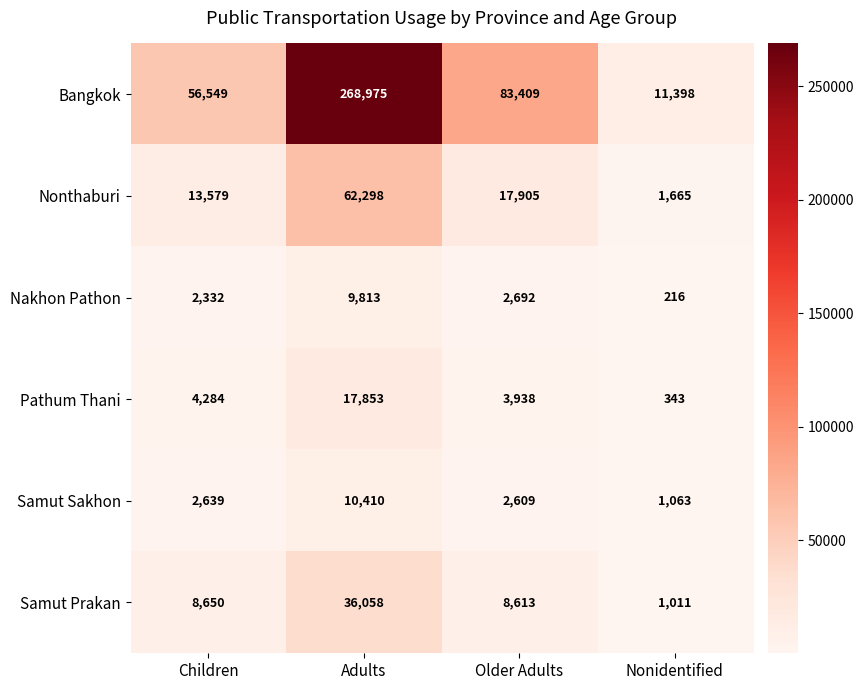

List the series in order of their peak value, lowest first.

Nakhon Pathon, Samut Sakhon, Pathum Thani, Samut Prakan, Nonthaburi, Bangkok